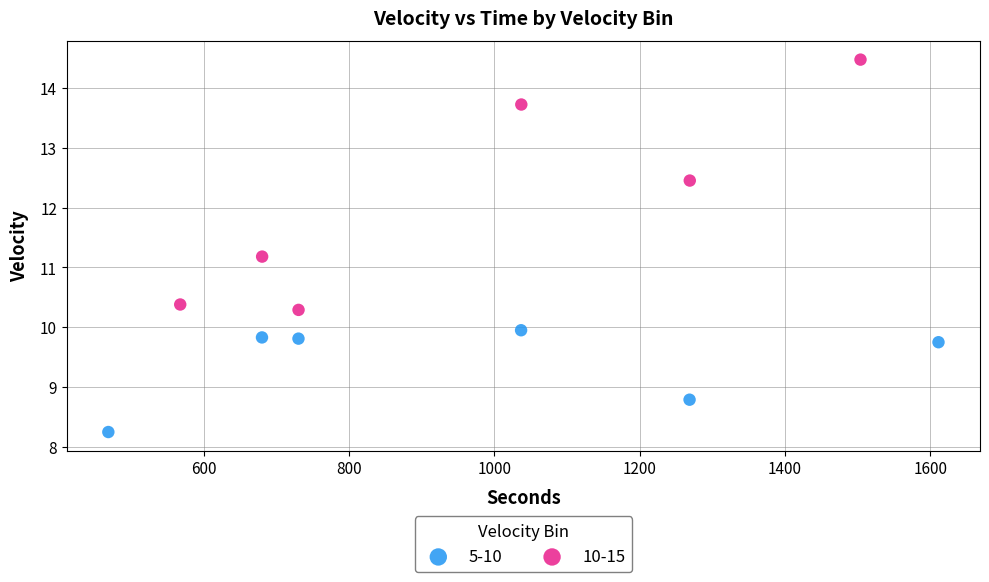

Which series contains the highest Y value?

10-15